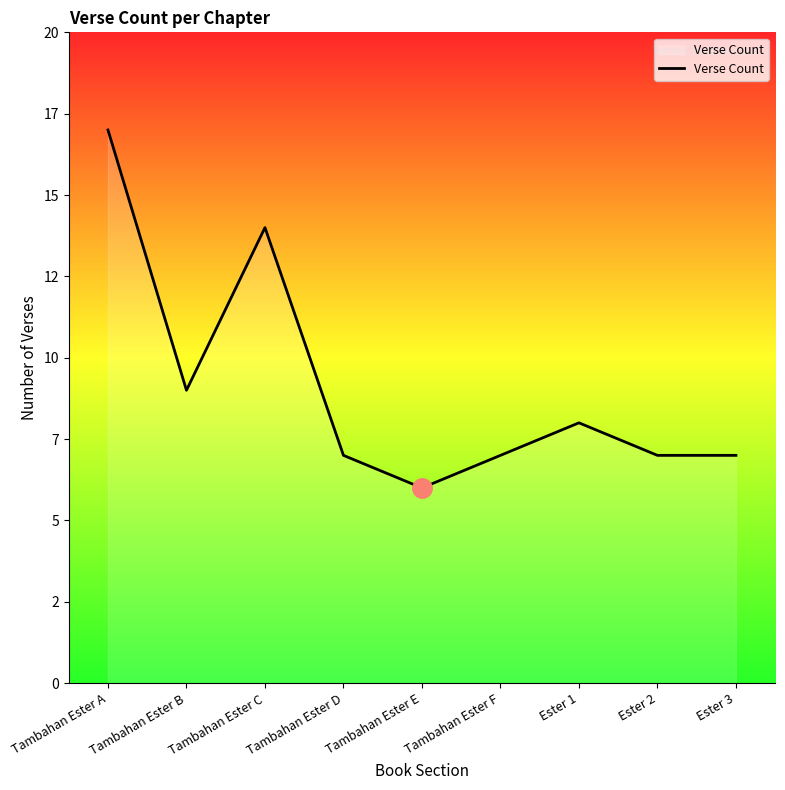

Rank the categories by value from highest to lowest.

Tambahan Ester A, Tambahan Ester C, Tambahan Ester B, Ester 1, Tambahan Ester D, Tambahan Ester F, Ester 2, Ester 3, Tambahan Ester E